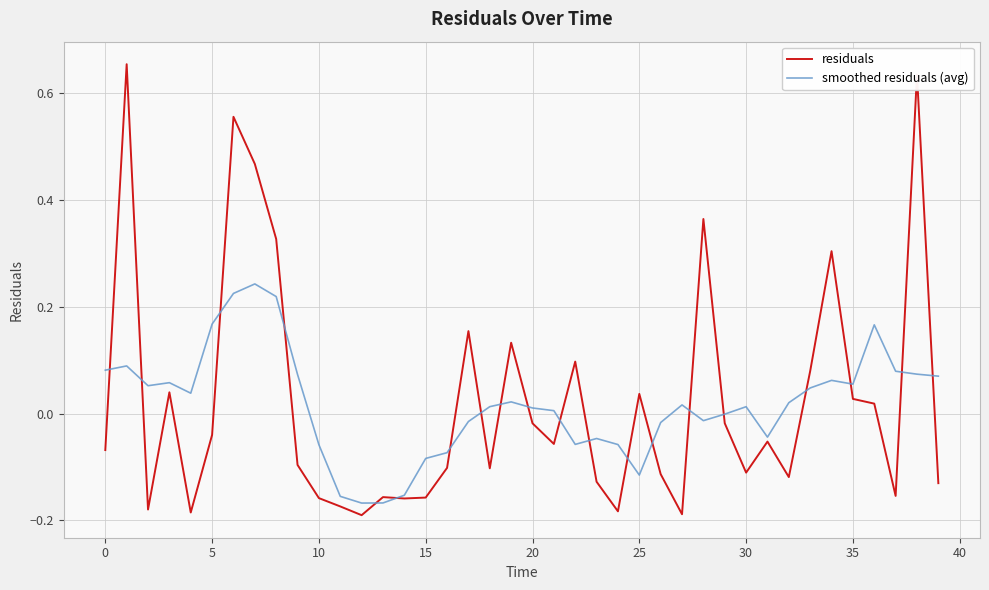

After their last crossing, which series has the higher values: residuals or smoothed residuals (avg)?

smoothed residuals (avg)